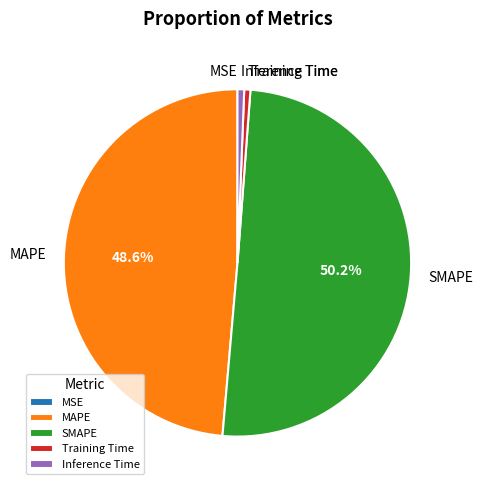

To the nearest percent, what is the difference between the largest and smallest slice percentages?

50%